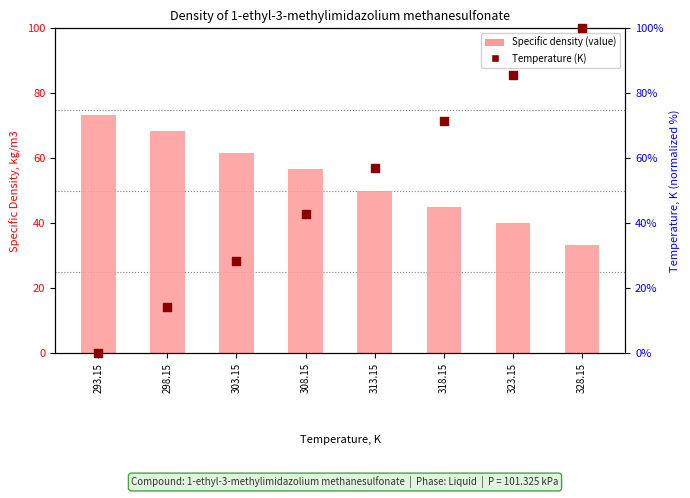

What is the total value across all series at 298.15?

82.6